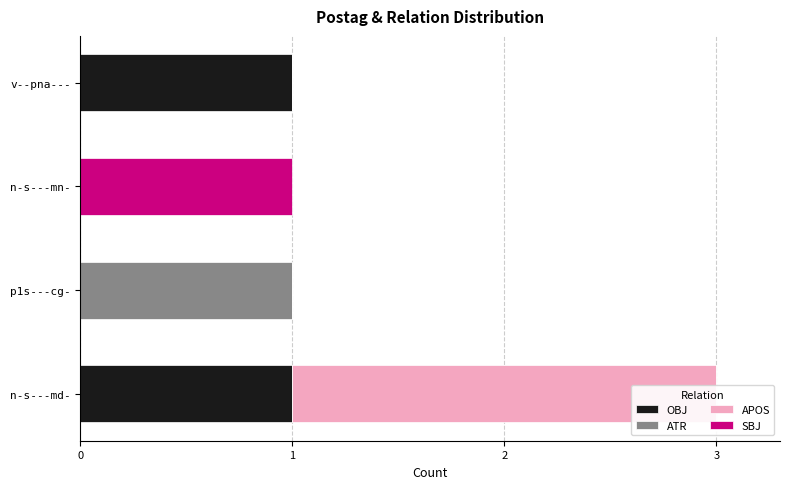

Is the value of OBJ at n-s---mn- greater than the value of ATR at v--pna---?

No